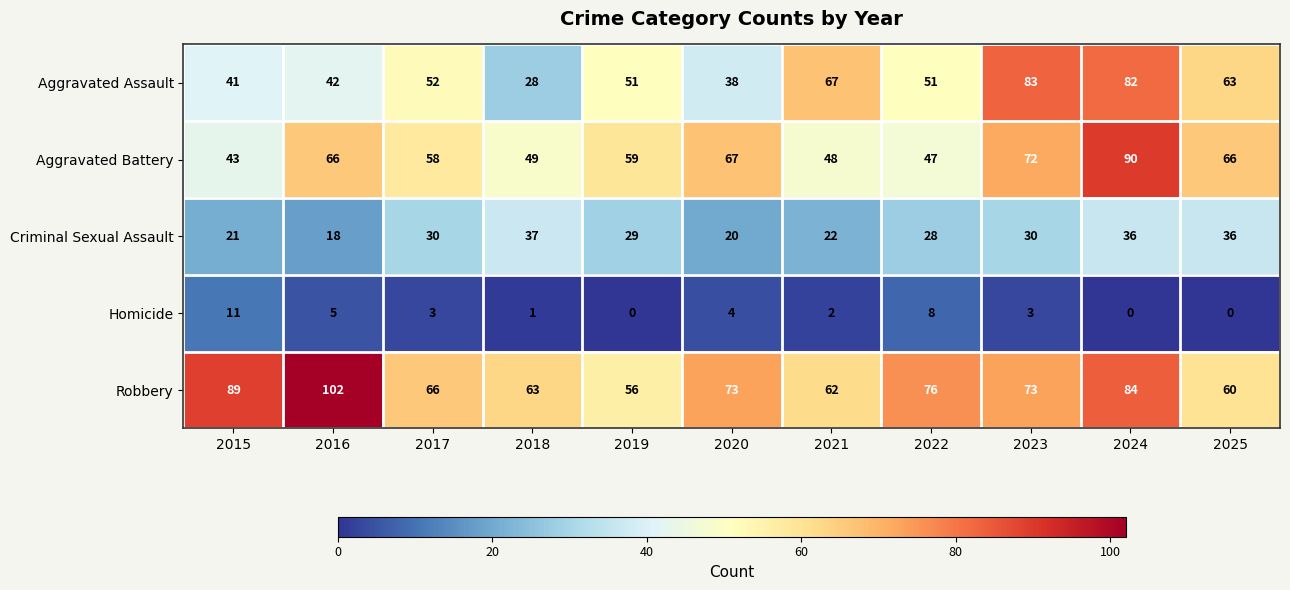

What is the sum of the Aggravated Battery values at 2017 and 2016?

124